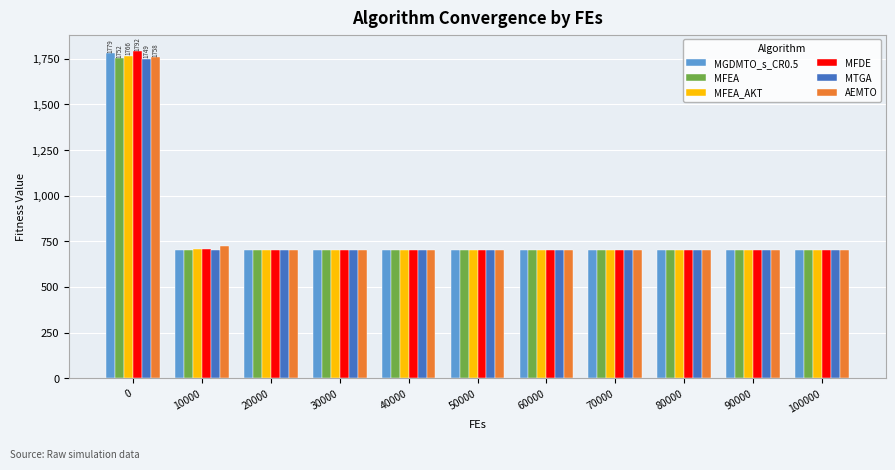

Which series has the largest range (max minus min)?

MFDE